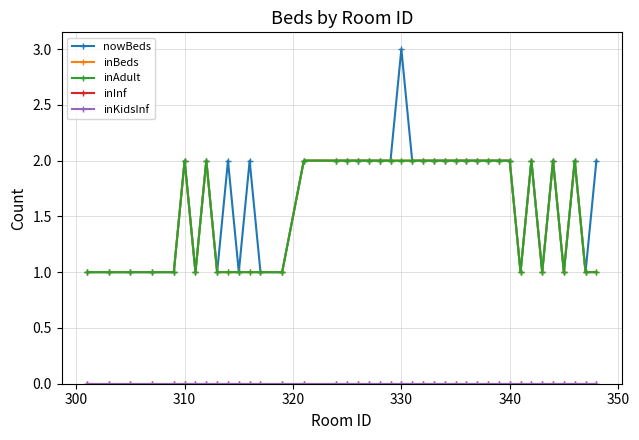

True or false: inAdult and inKidsInf intersect in this chart.

False